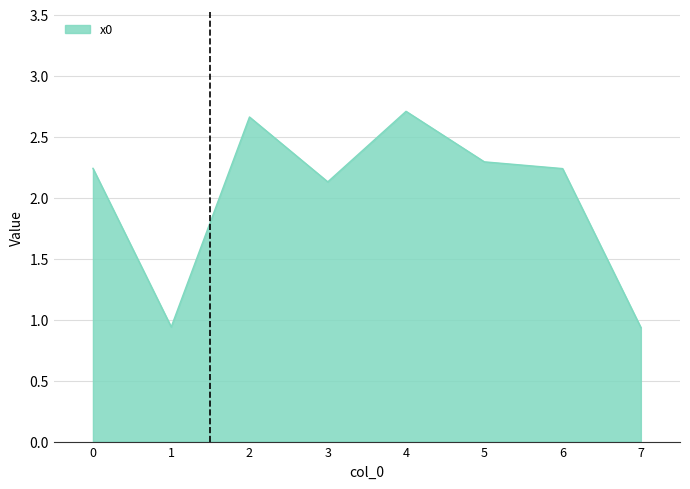

The value at 3 is 1.0. True or false?

False